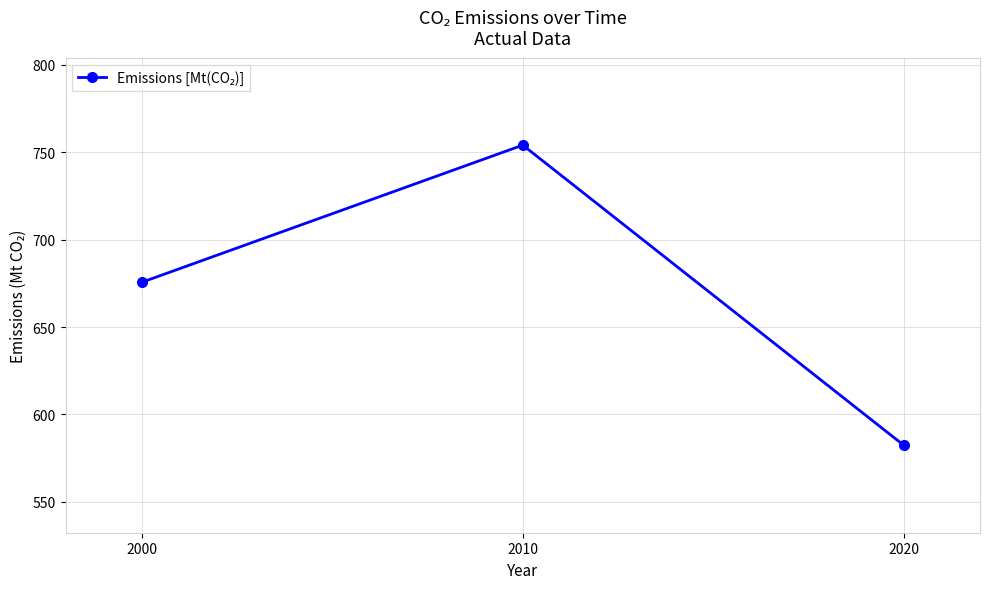

What is the value of the 2nd point from the left?

754.0